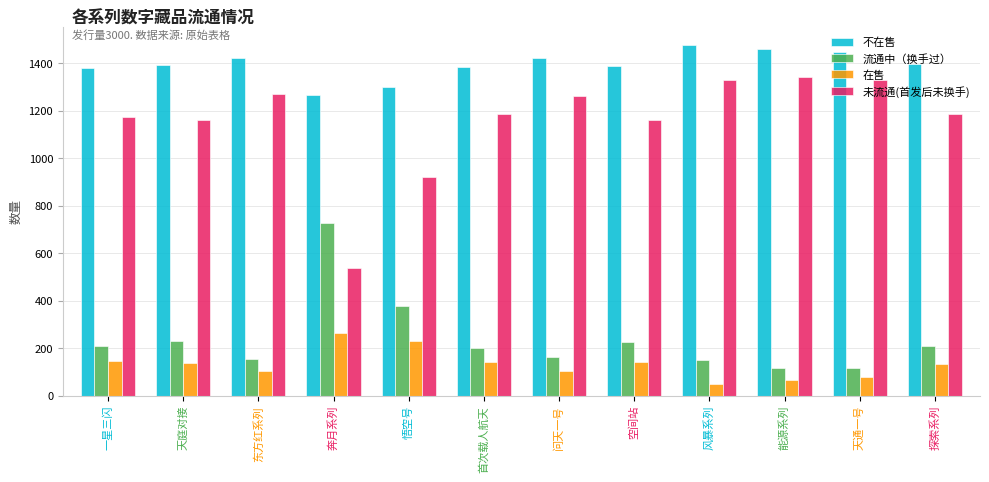

At how many categories does at least one series exceed 988?

12